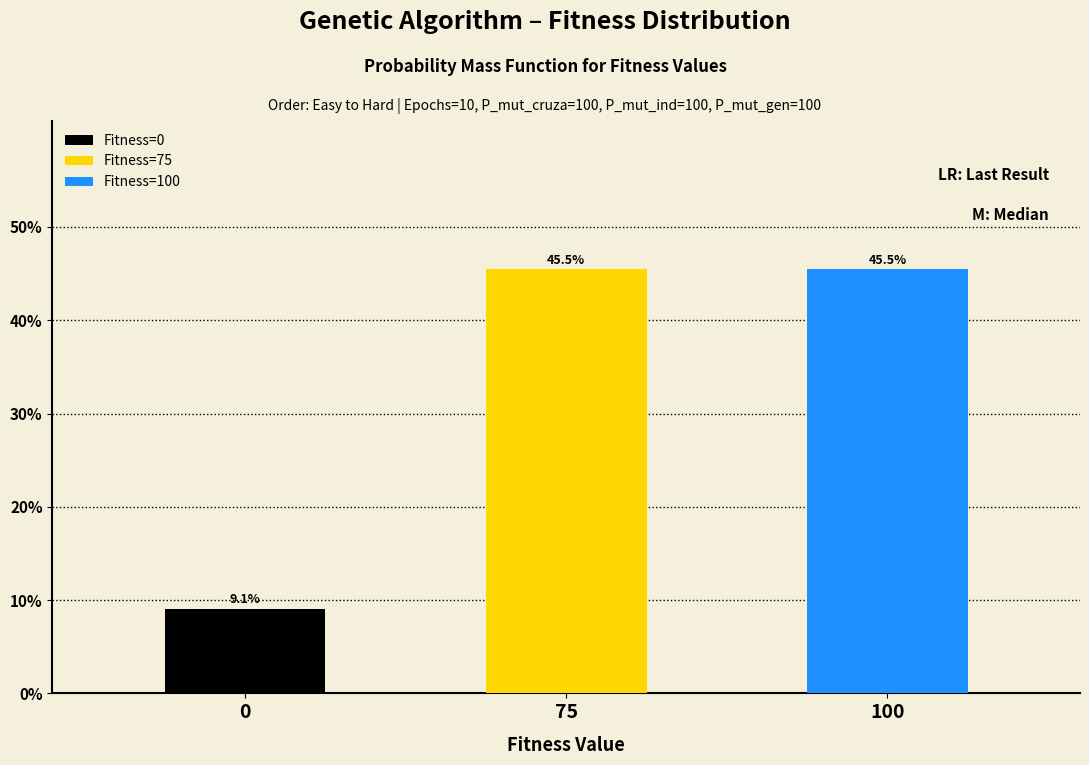

Reading left to right, extract all data points from this chart.

0=9.1	75=45.5	100=45.5